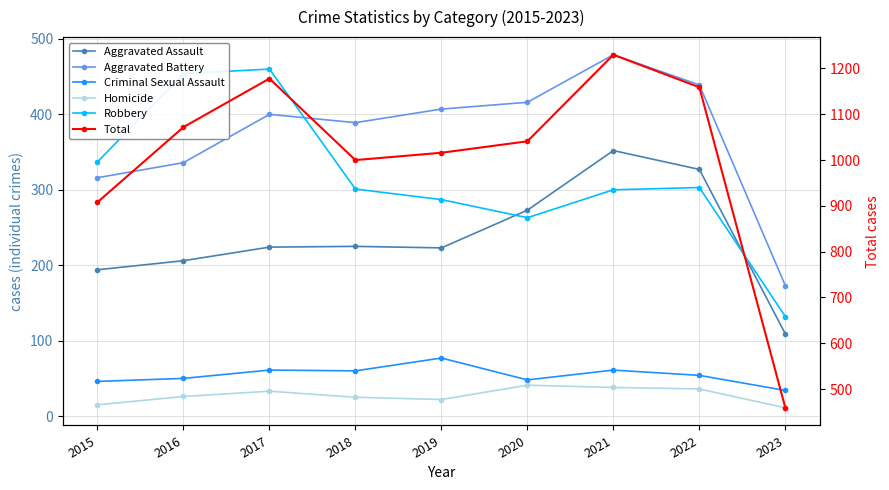

Between 2019 and 2021, which series saw the biggest shift?

Total